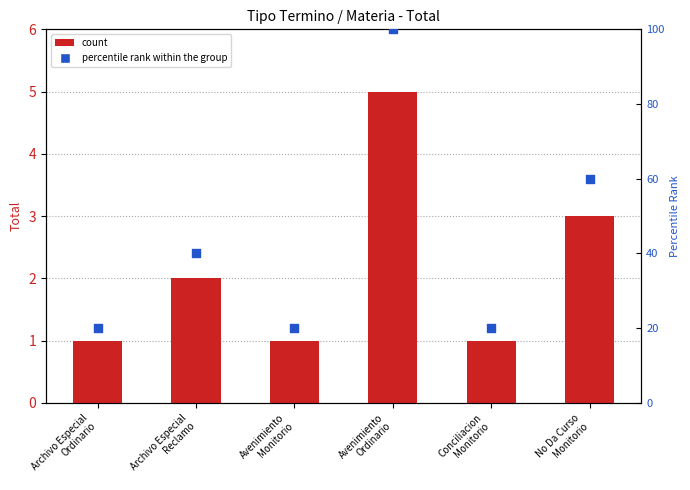

What is the total value across all series at Archivo Especial
Ordinario?

21